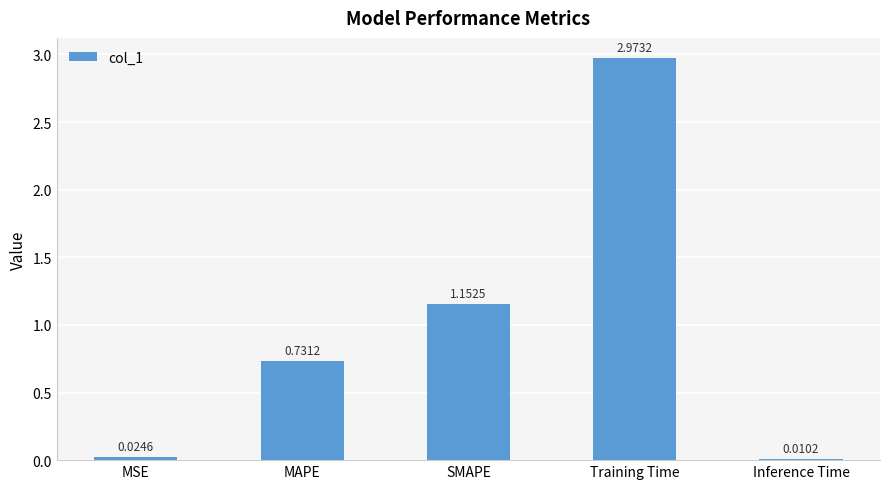

Where is the data nearest to the value 1?

SMAPE